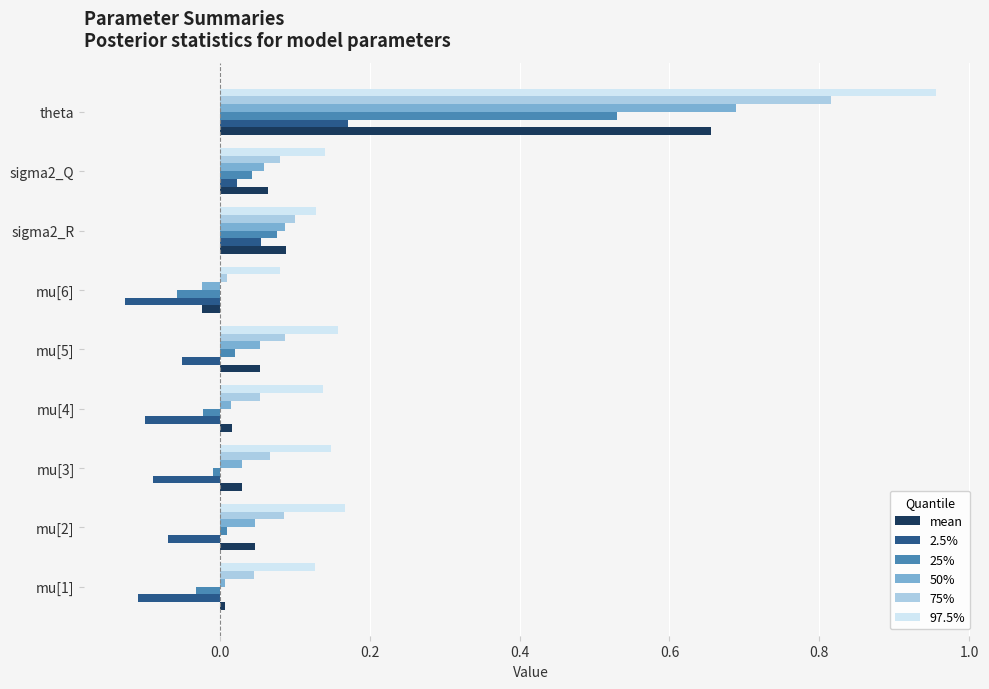

What are all the series names shown in the legend?

mean, 2.5%, 25%, 50%, 75%, 97.5%